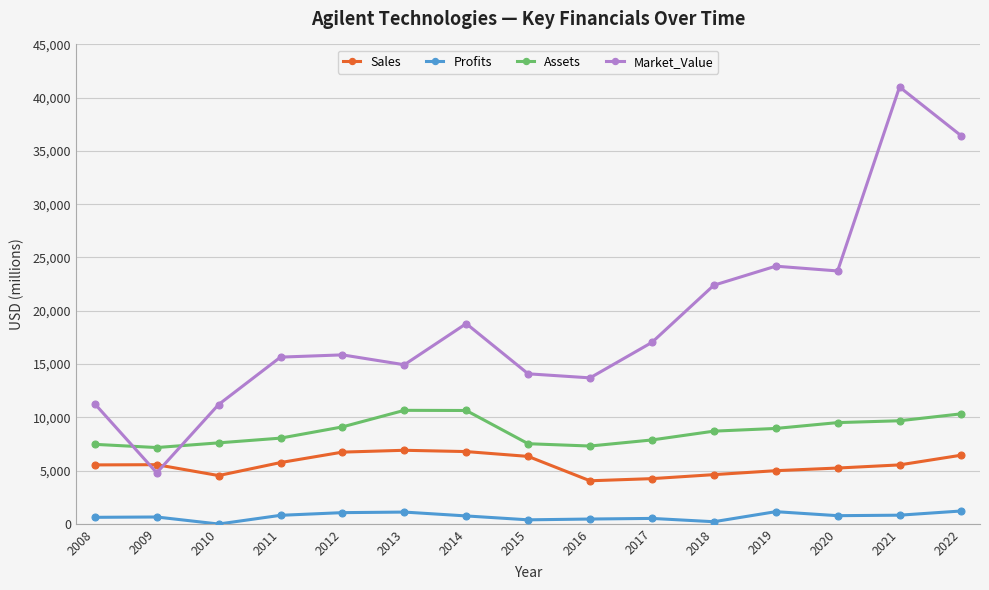

At which label does Market_Value reach its minimum?

2009